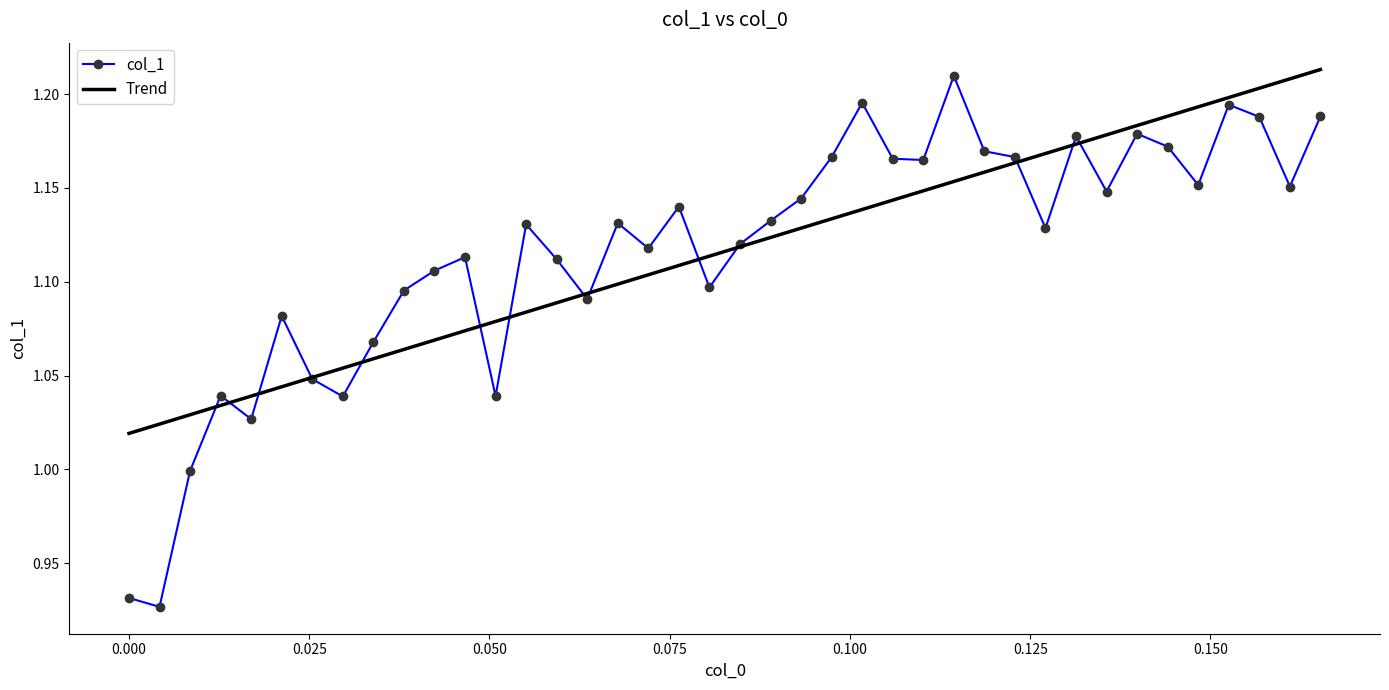

Which series has the largest range (max minus min)?

col_1